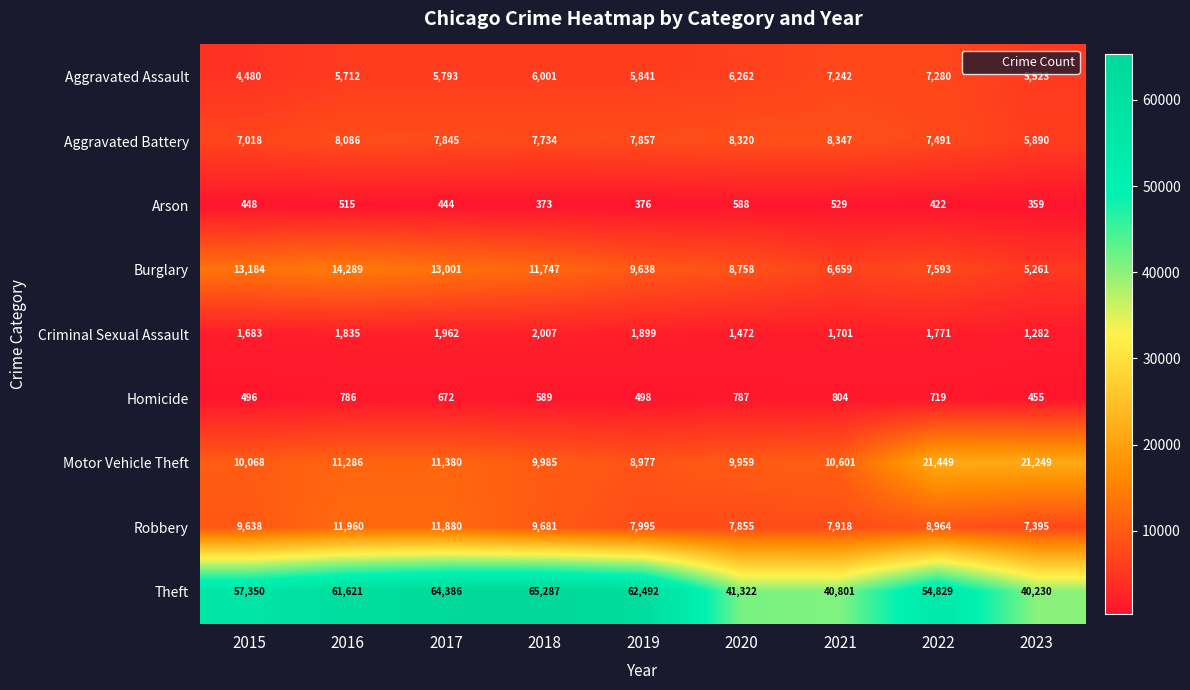

True or false: Criminal Sexual Assault has a value of 3246 at 2017.

False